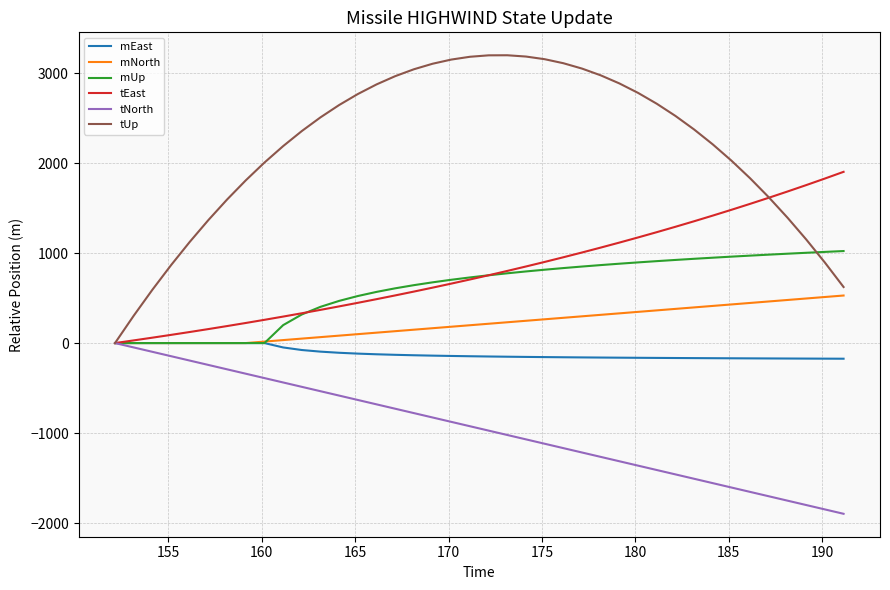

What is the maximum value for tEast?

1903.0